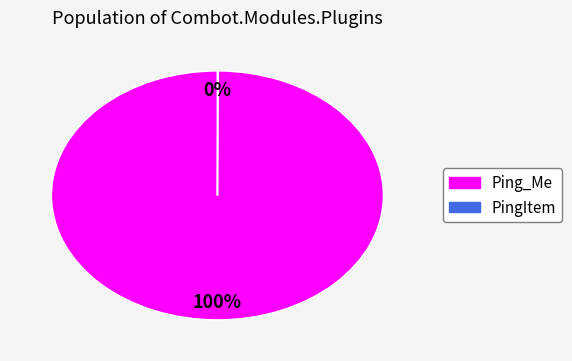

Which slice represents more than half of the pie?

Ping_Me